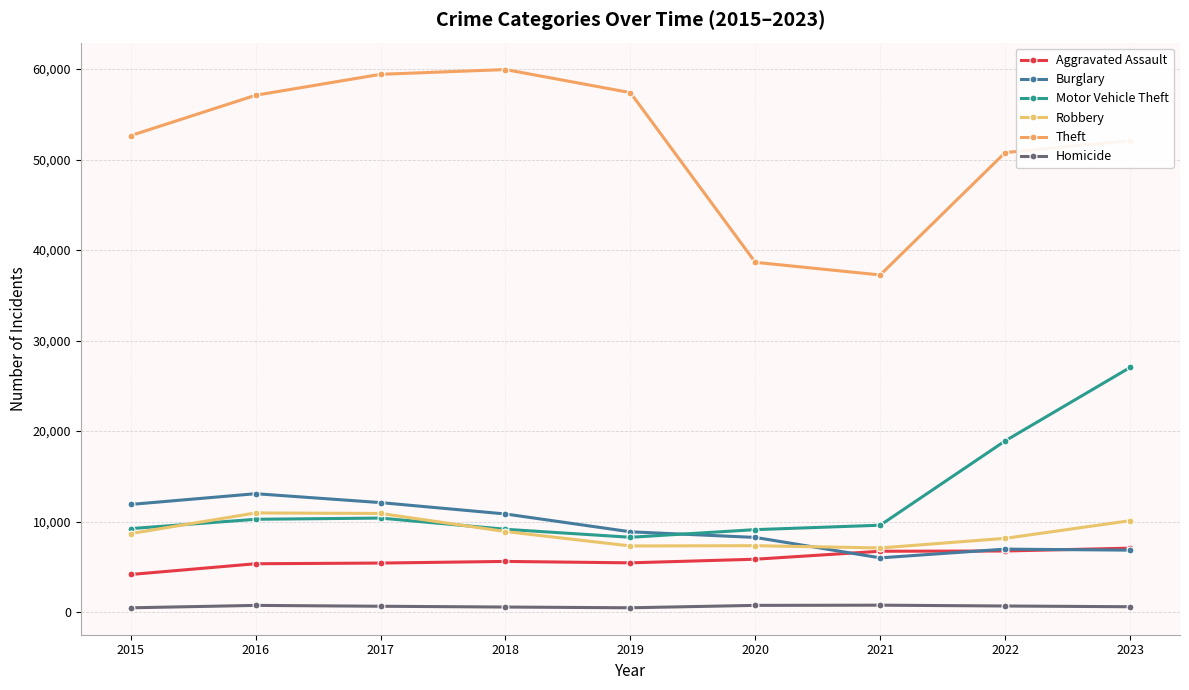

True or false: Homicide and Burglary intersect in this chart.

False